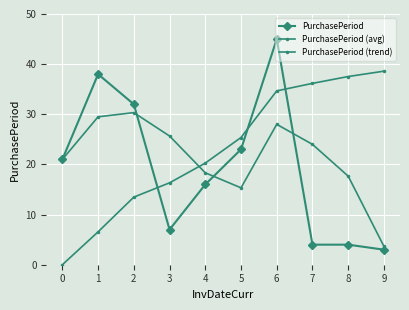

How many lines are shown in the chart?

3